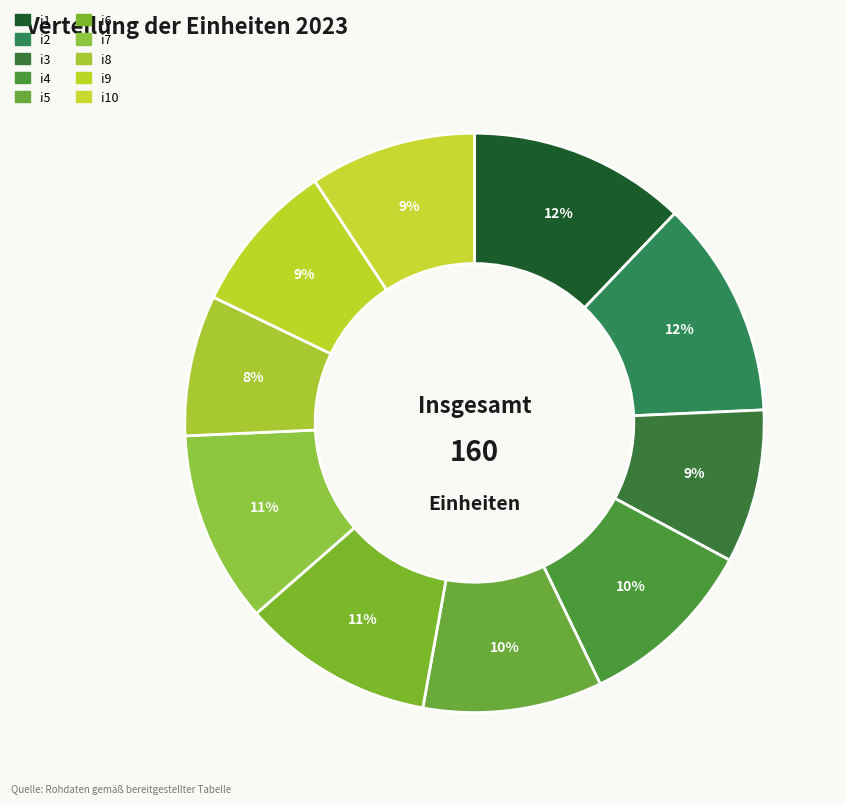

Is the sum of i1 and i3 greater than half?

No